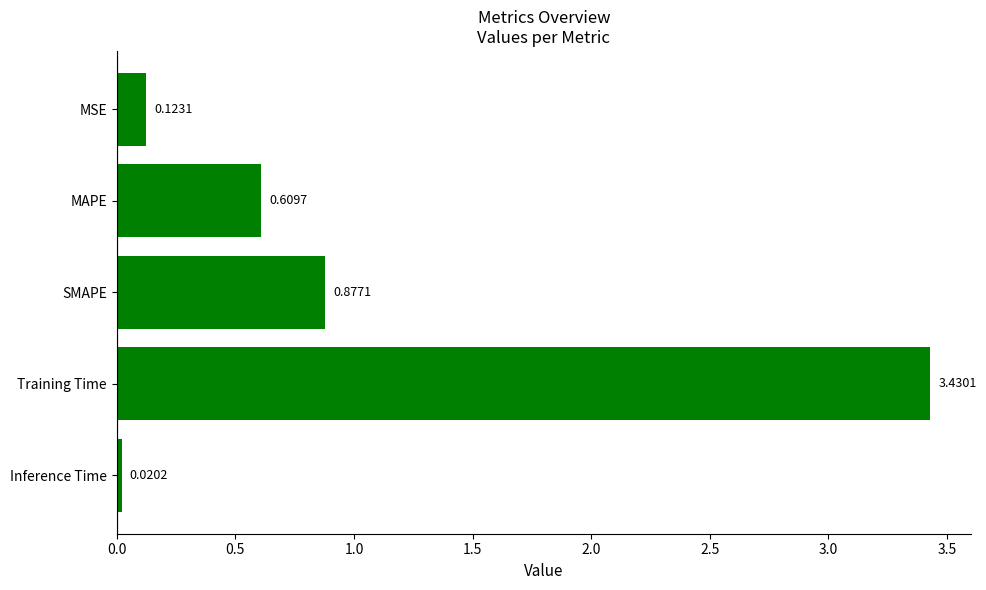

What is the sum of all values?

5.1